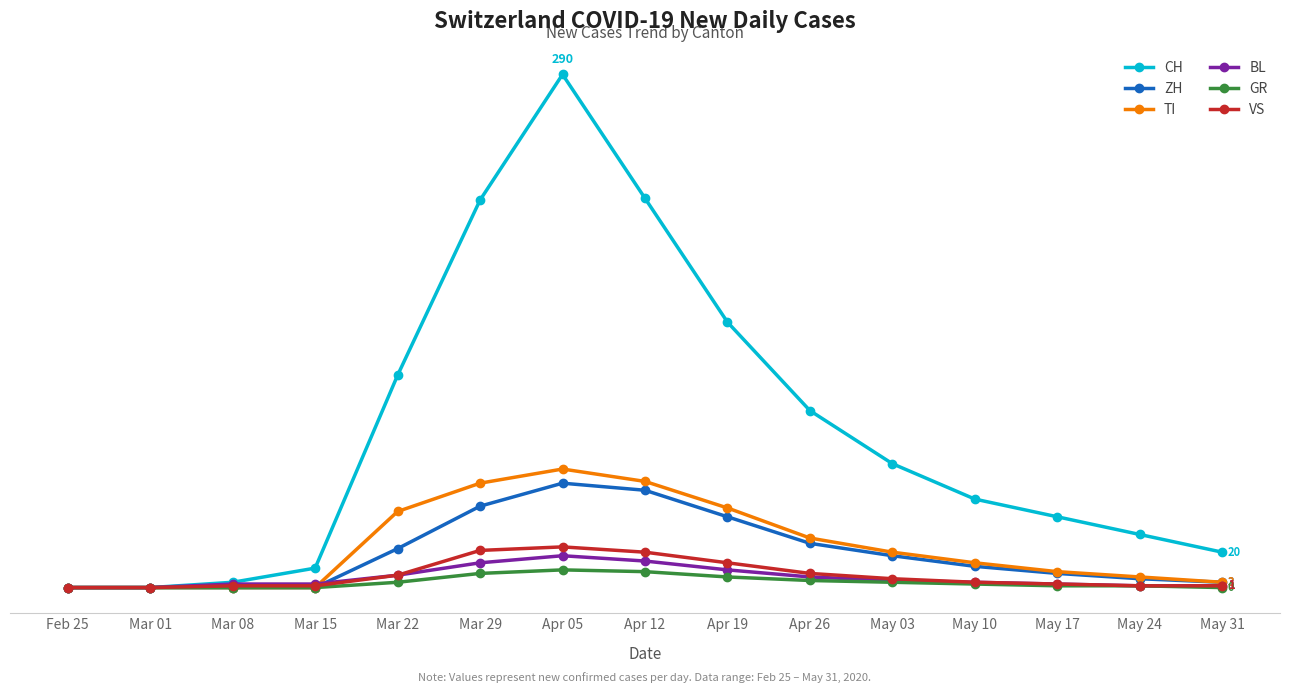

Is the value of TI at Apr 12 greater than the value of BL at May 17?

Yes